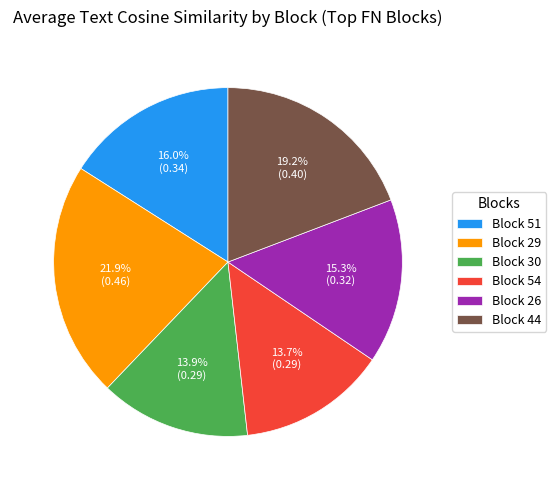

To the nearest percent, what portion does Block 29 represent?

22%